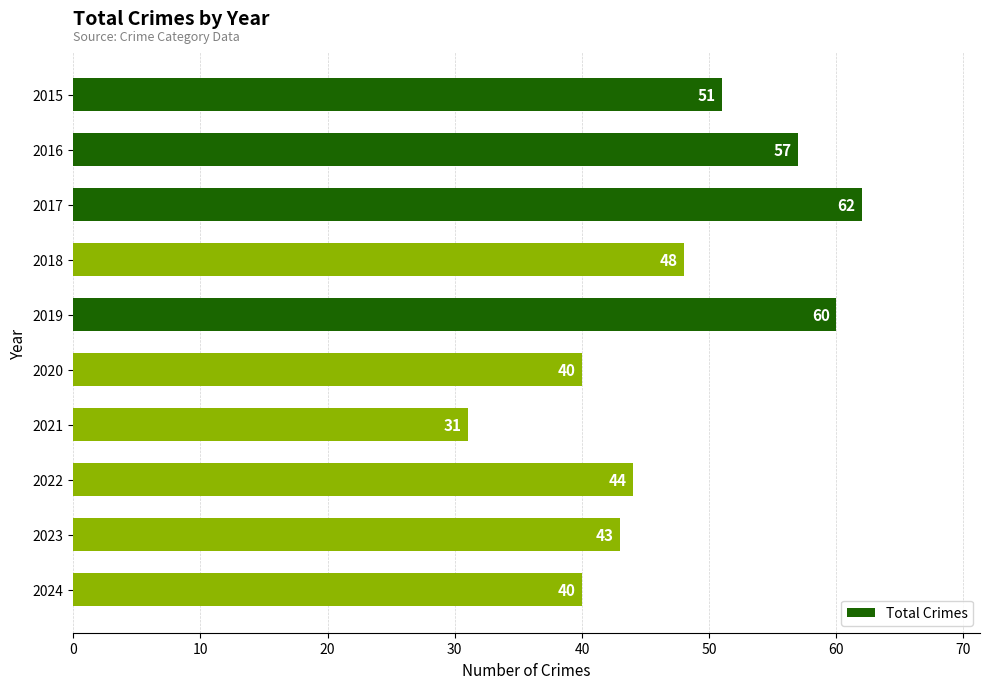

What is the value of the 7th bar from the top?

31